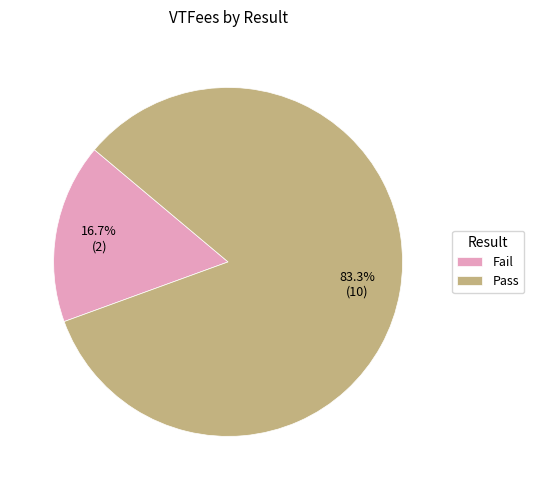

Which slice is the smallest?

Fail